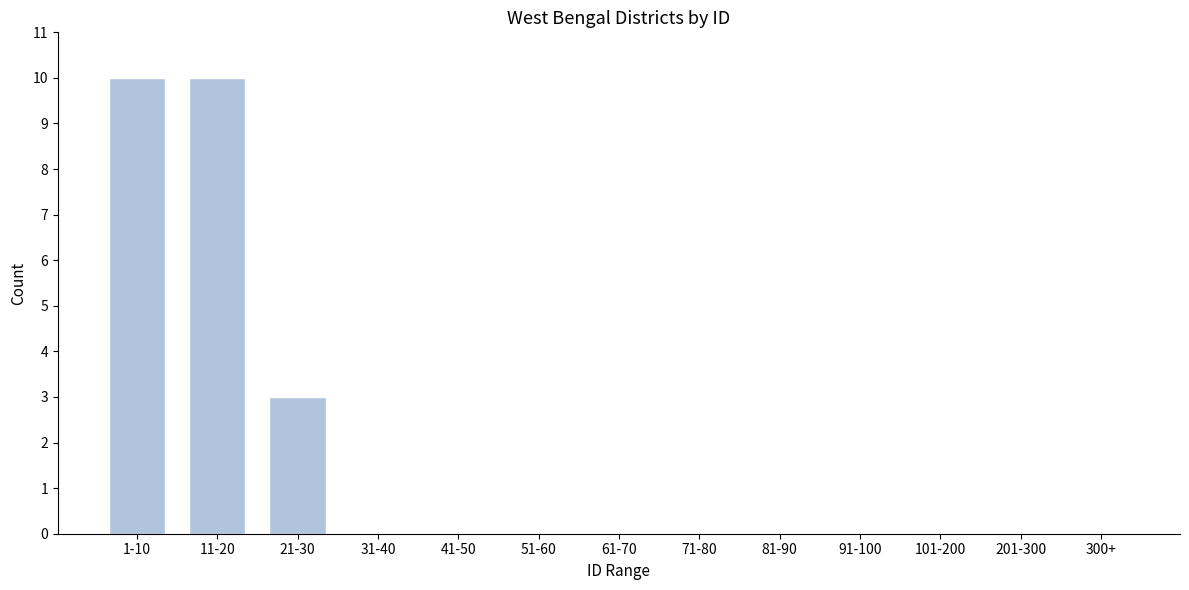

Reading left to right, list all the values displayed in this chart.

1-10=10	11-20=10	21-30=3	31-40=0	41-50=0	51-60=0	61-70=0	71-80=0	81-90=0	91-100=0	101-200=0	201-300=0	300+=0